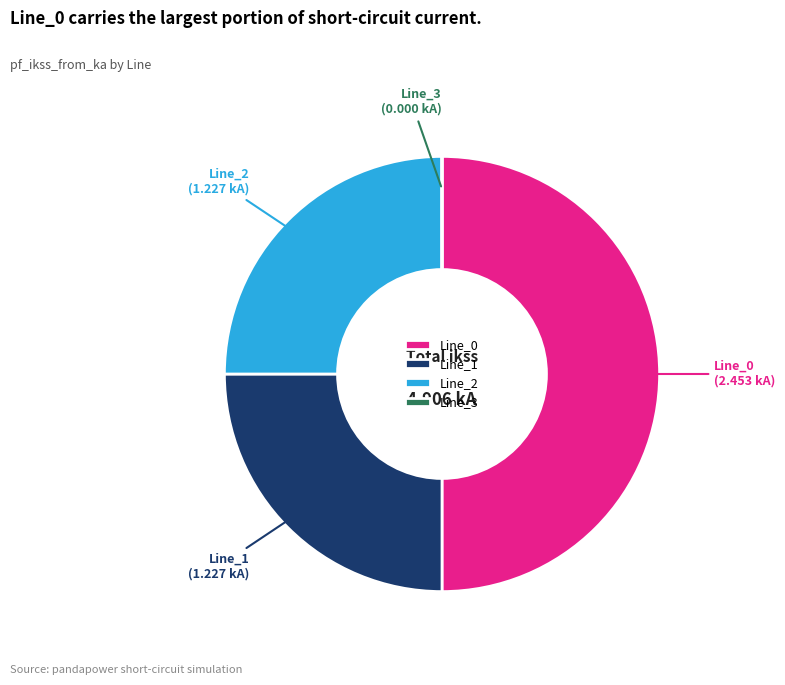

Does Line_1 represent more than half of the total?

No